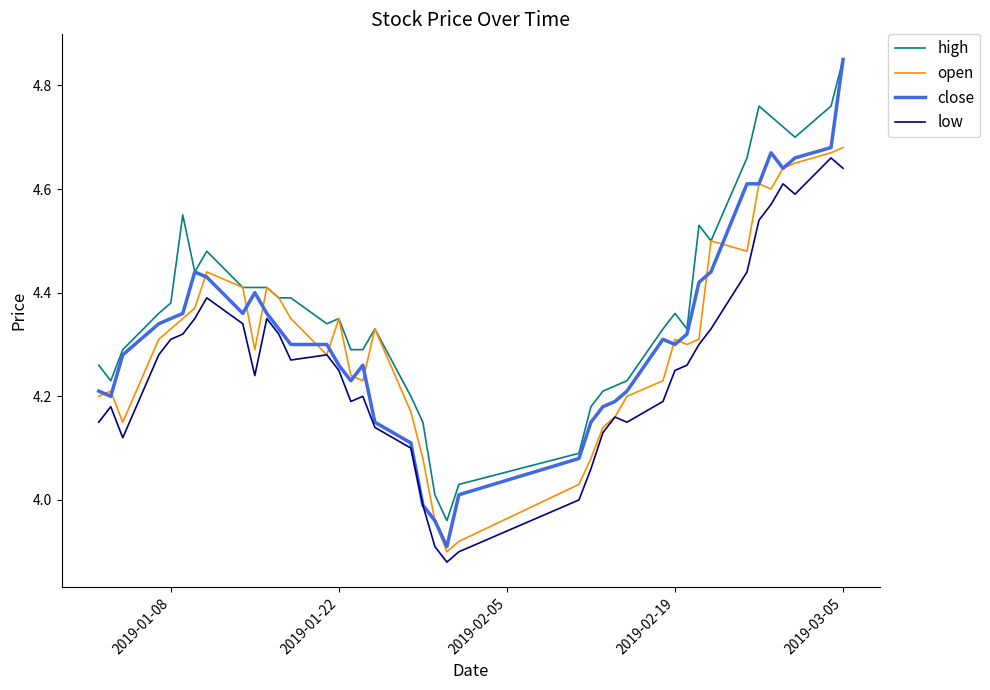

Which series has the largest range (max minus min)?

close